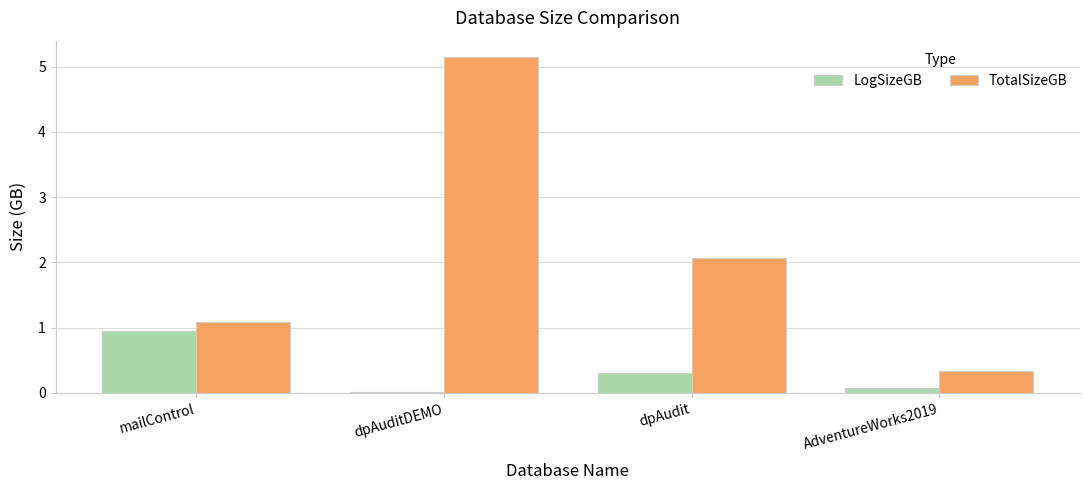

True or false: TotalSizeGB has a value of 5.1 at dpAuditDEMO.

True